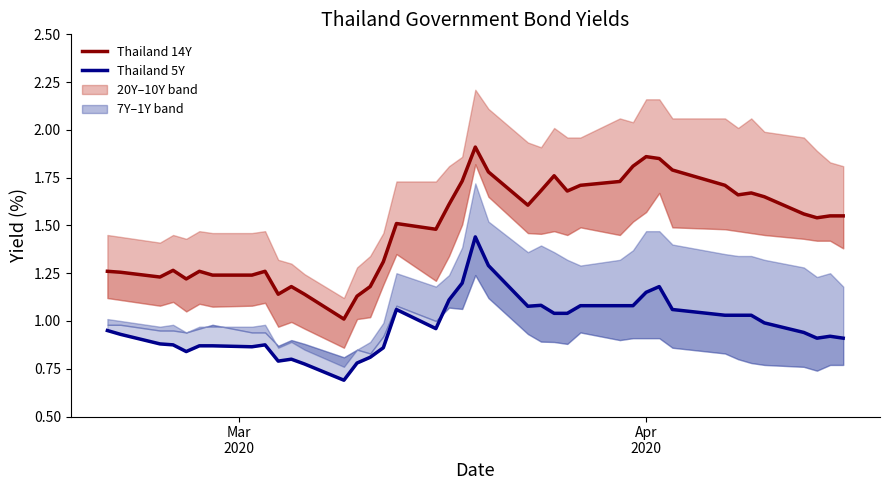

The value of Thailand 5Y at 13 is 0.5. True or false?

False